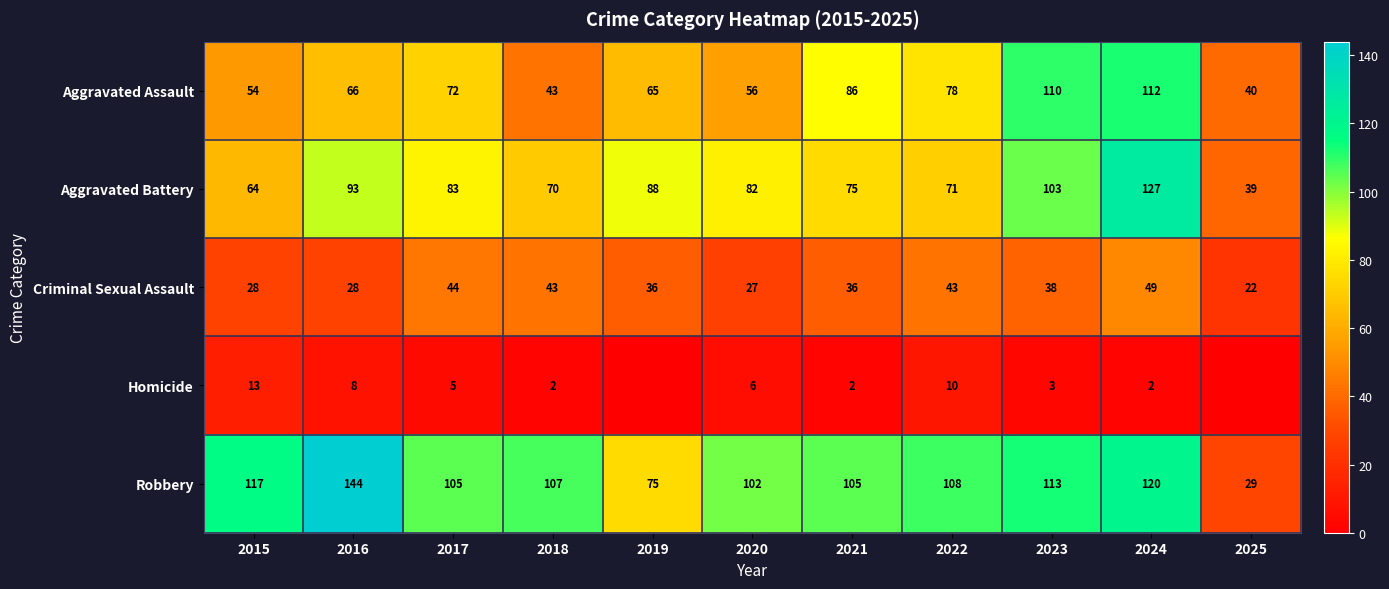

What is the highest value of the Aggravated Assault series?

112